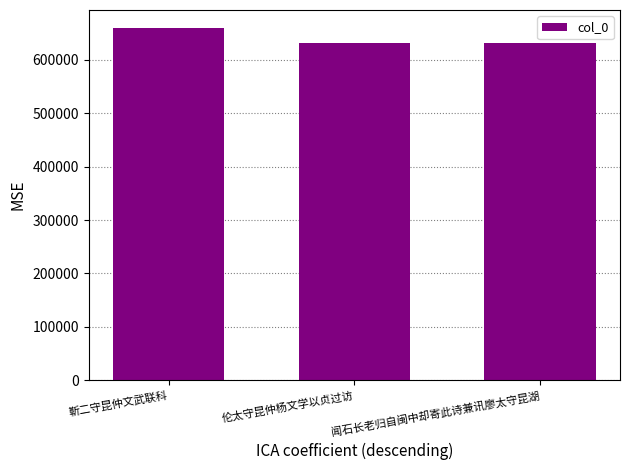

Approximately how many times larger is the value at 靳二守昆仲文武联科 compared to 闻石长老归自闽中却寄此诗兼讯廖太守昆湖?

1.0